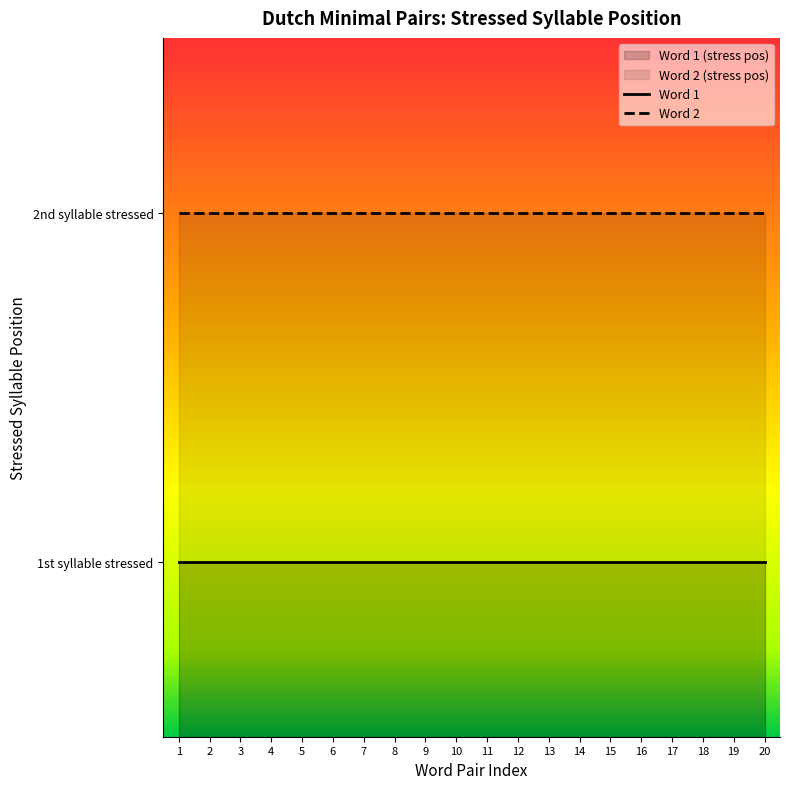

Read the Word 1 value at 6.

1